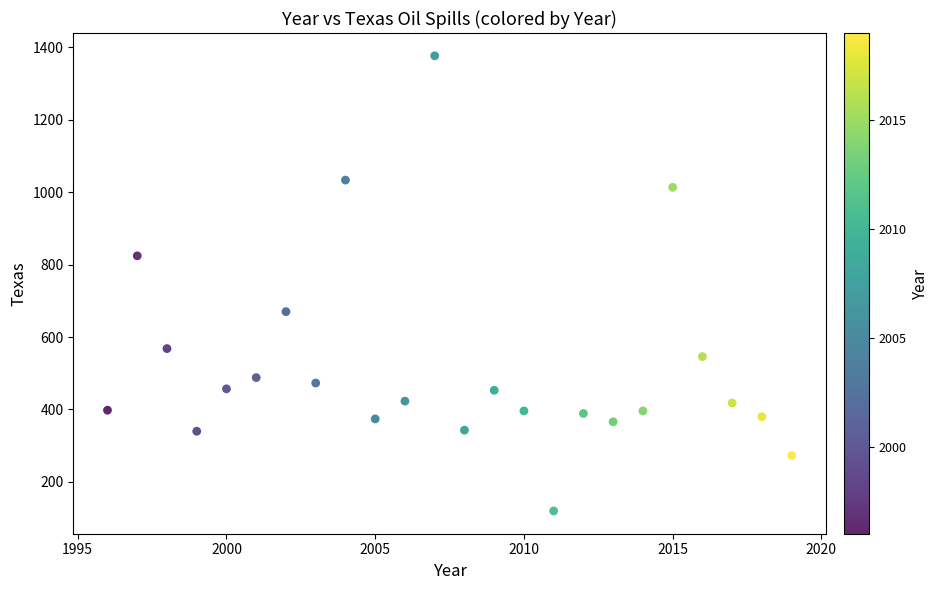

What is the range of Y values (max minus min)?

1256